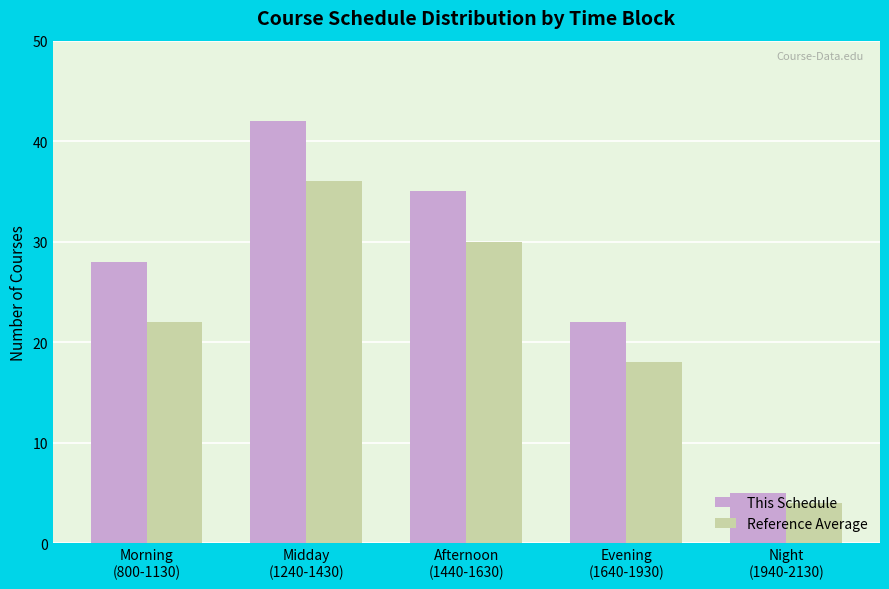

How many data points in This Schedule are less than 28?

2